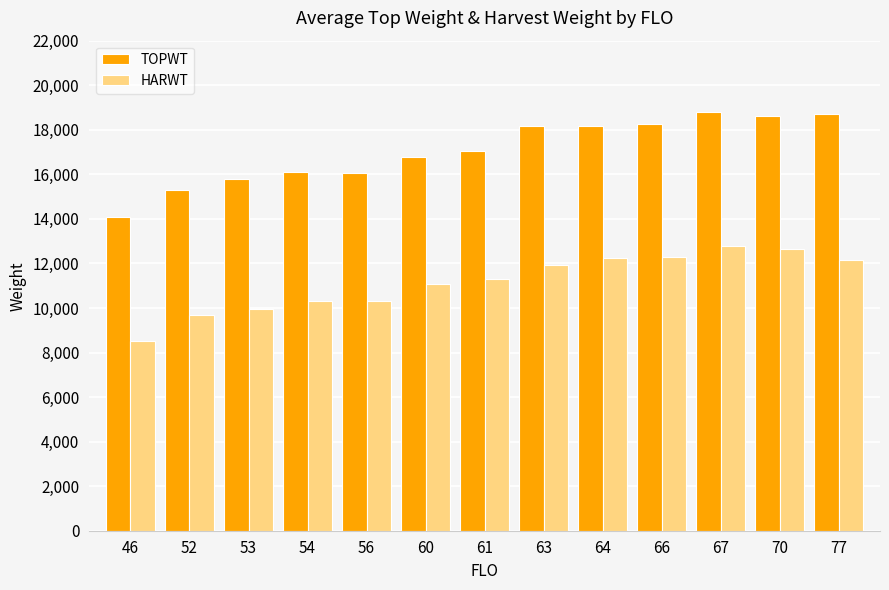

How many distinct data groups are displayed?

2